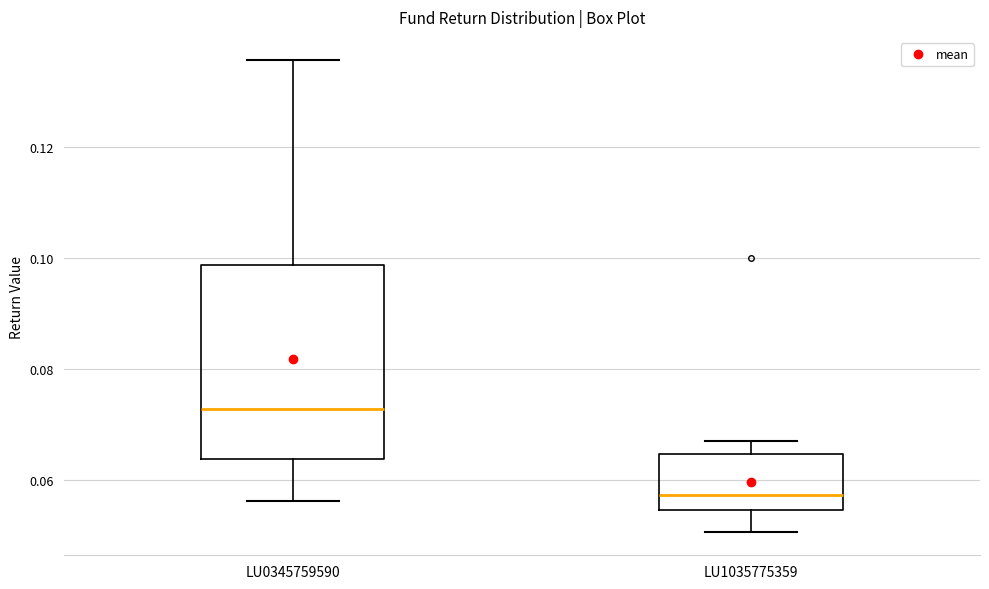

Reading left to right, transcribe this box plot: for each box, give where its median line is, the range the box spans, and where its two whiskers end, as read against the y-axis. The values are not printed on the chart, so give them approximately, as read against the axis.

LU0345759590: median 0.072, box 0.064 to 0.098, whiskers 0.056 to 0.136
LU1035775359: median 0.058, box 0.054 to 0.064, whiskers 0.050 to 0.068